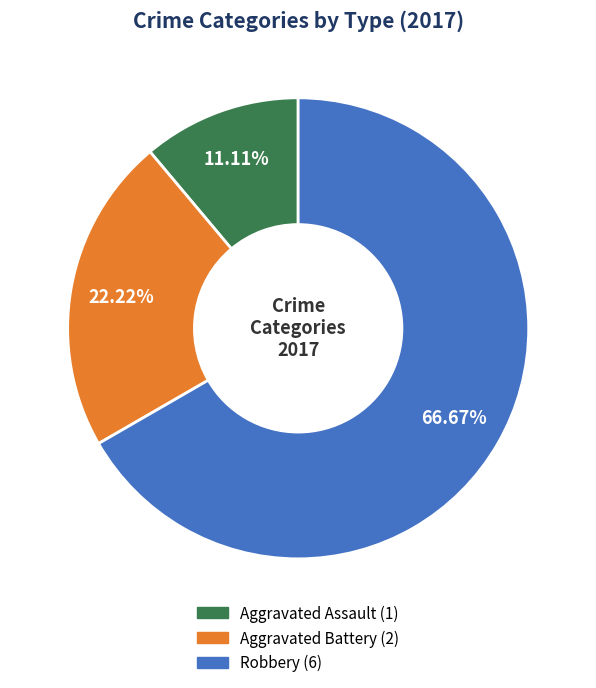

How much of the chart is everything except Aggravated Battery?

77.8%